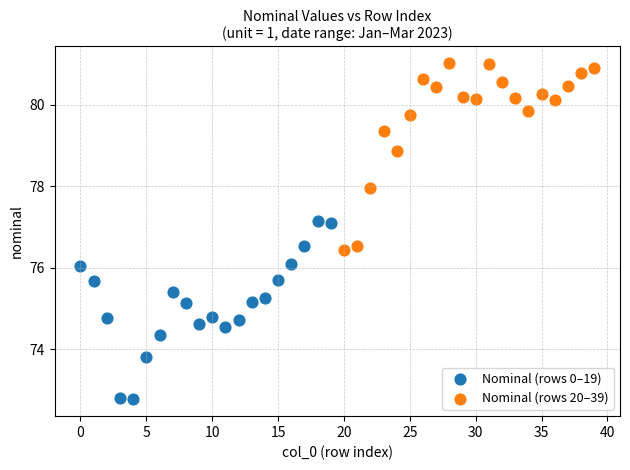

Which series reaches the maximum Y coordinate?

Nominal (rows 20–39)